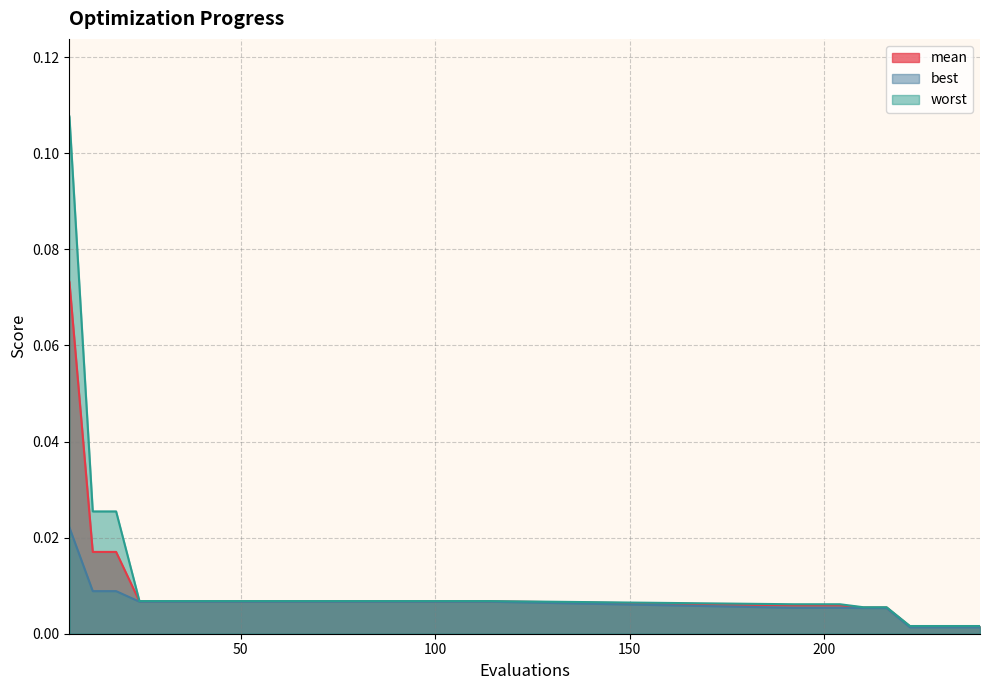

List the series in order of their peak value, lowest first.

best, mean, worst